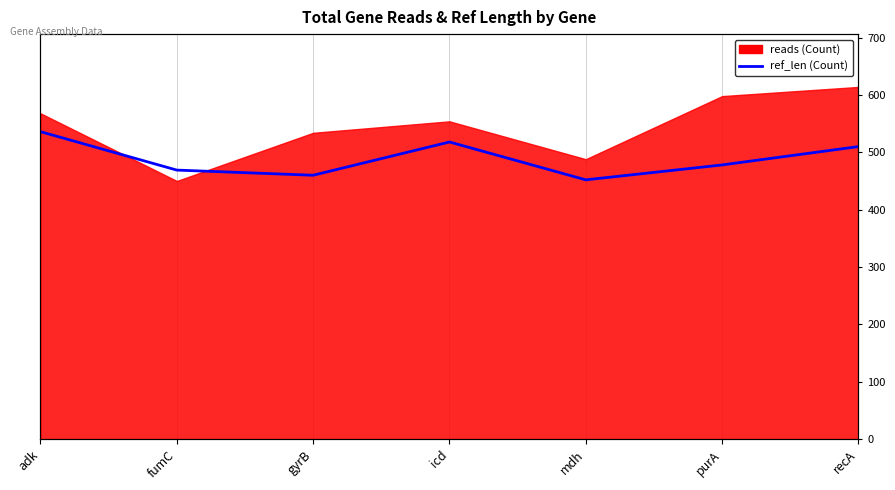

Where is the first local minimum?

gyrB